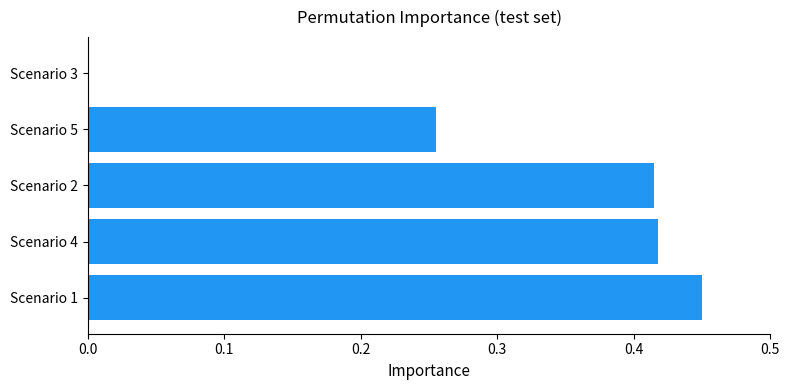

Which category has the highest value across all series?

Scenario 1